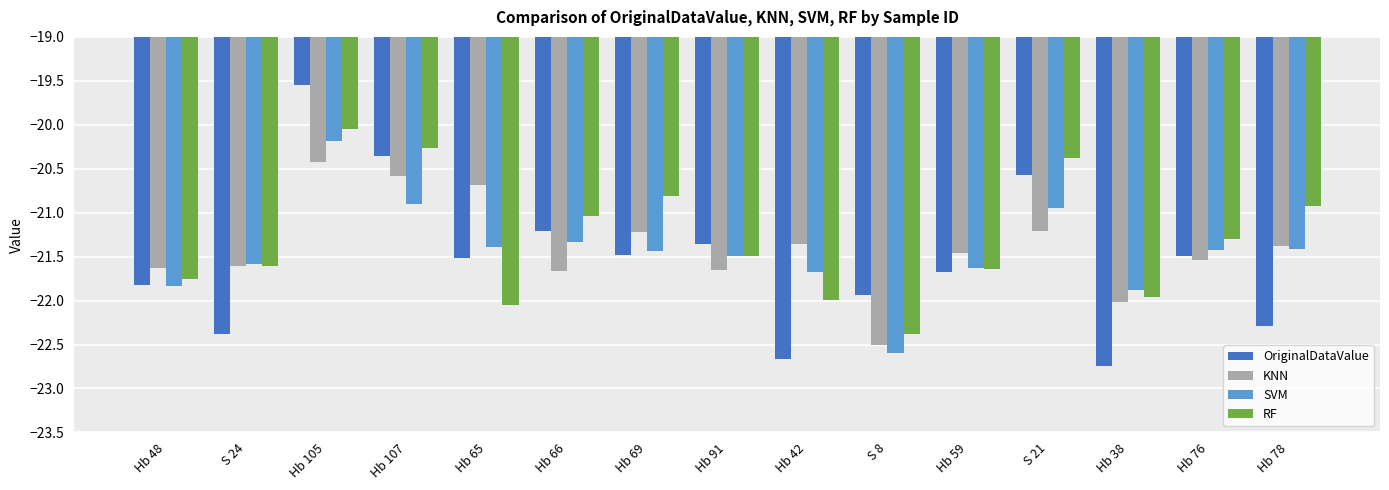

Rank the series at Hb 42 from highest to lowest value.

KNN, SVM, RF, OriginalDataValue